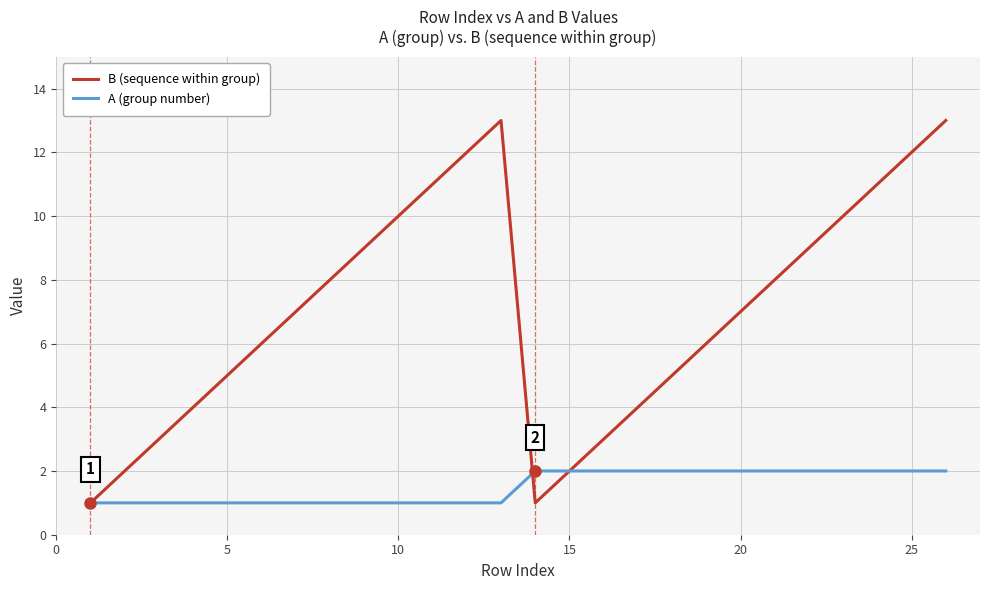

What is the highest value of the B (sequence within group) series?

13